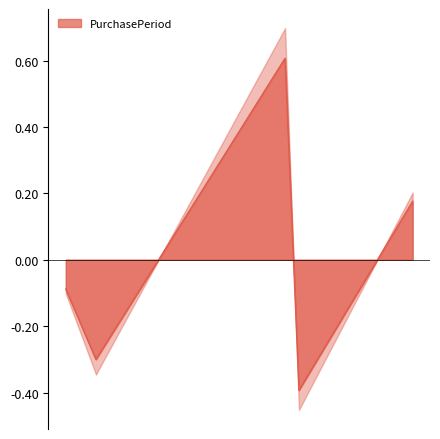

Which label corresponds to the largest value in the chart?

2017-02-09